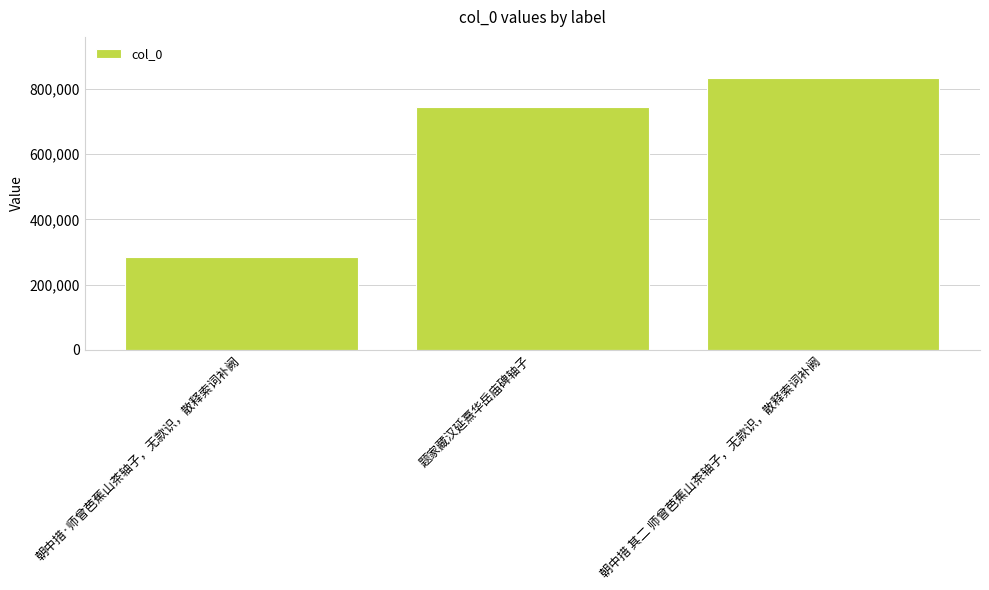

What position from the left is 朝中措·师曾芭蕉山茶轴子，无款识，散释索词补阙?

1